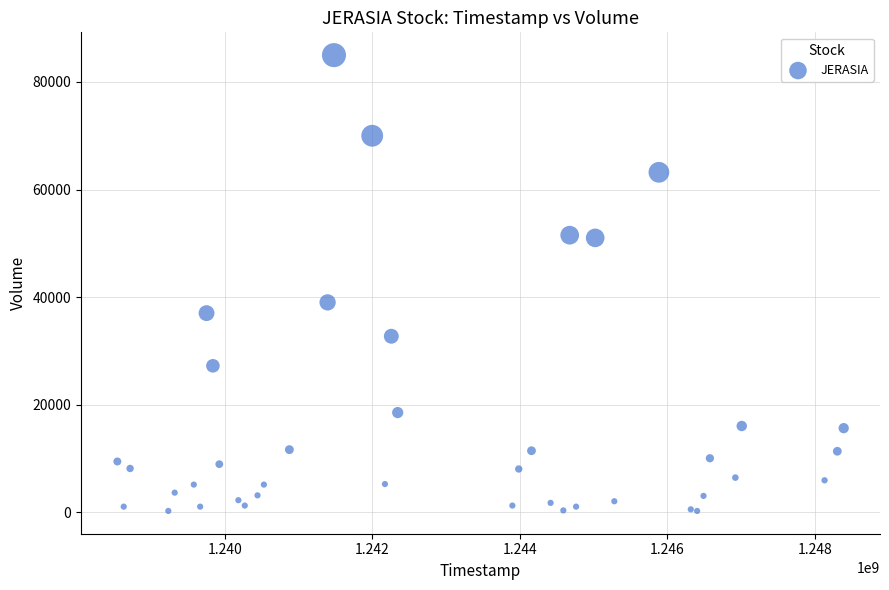

What Y value in the scatter plot is closest to 42600?

39000